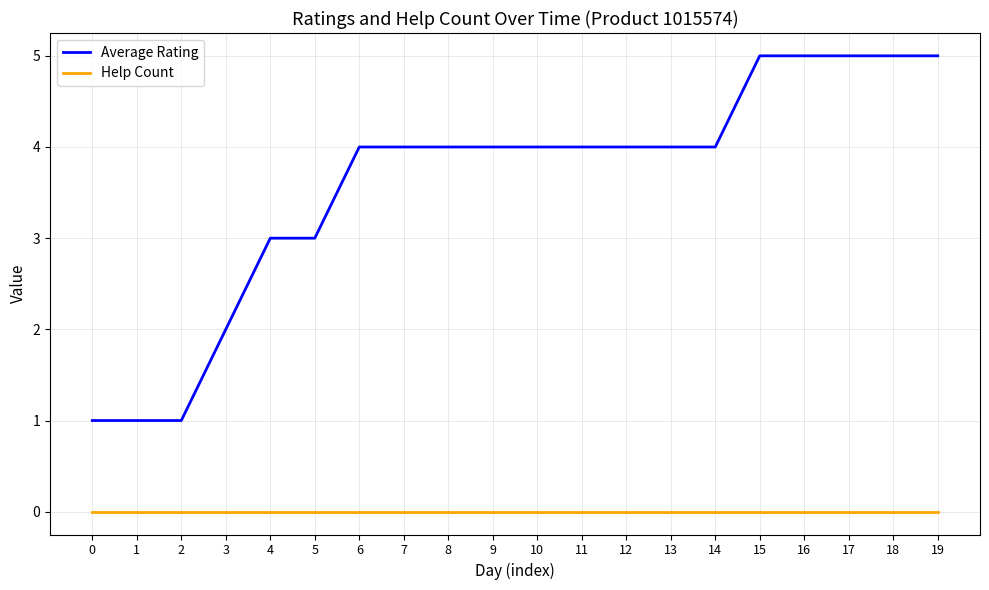

Reading left to right, extract all data points from this chart.

Average Rating: 1	1	1	2	3	3	4	4	4	4	4	4	4	4	4	5	5	5	5	5
Help Count: 0	0	0	0	0	0	0	0	0	0	0	0	0	0	0	0	0	0	0	0